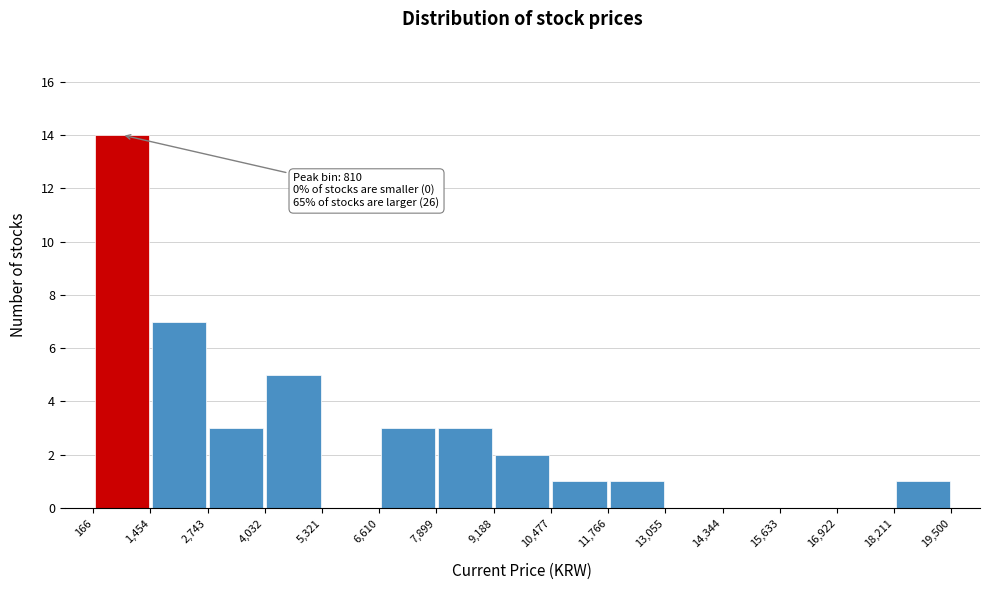

Over which range of the x-axis is the bar tallest?

166 to 1,454